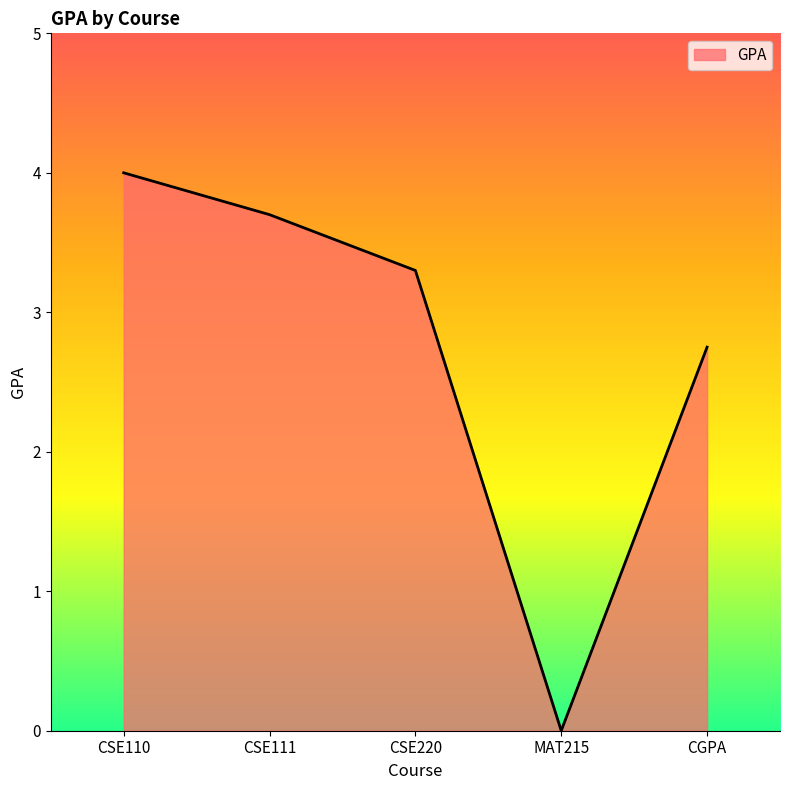

What is the sum of the values at CSE111 and CSE110?

7.7